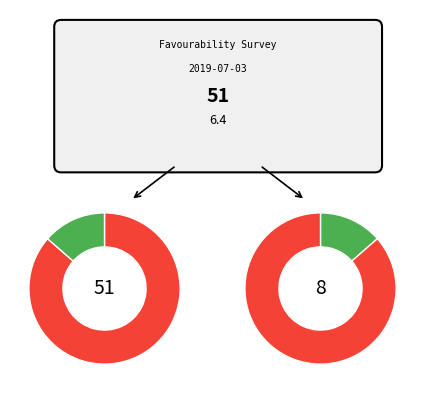

Is it true that Very unfavourable is 37% of the pie?

False